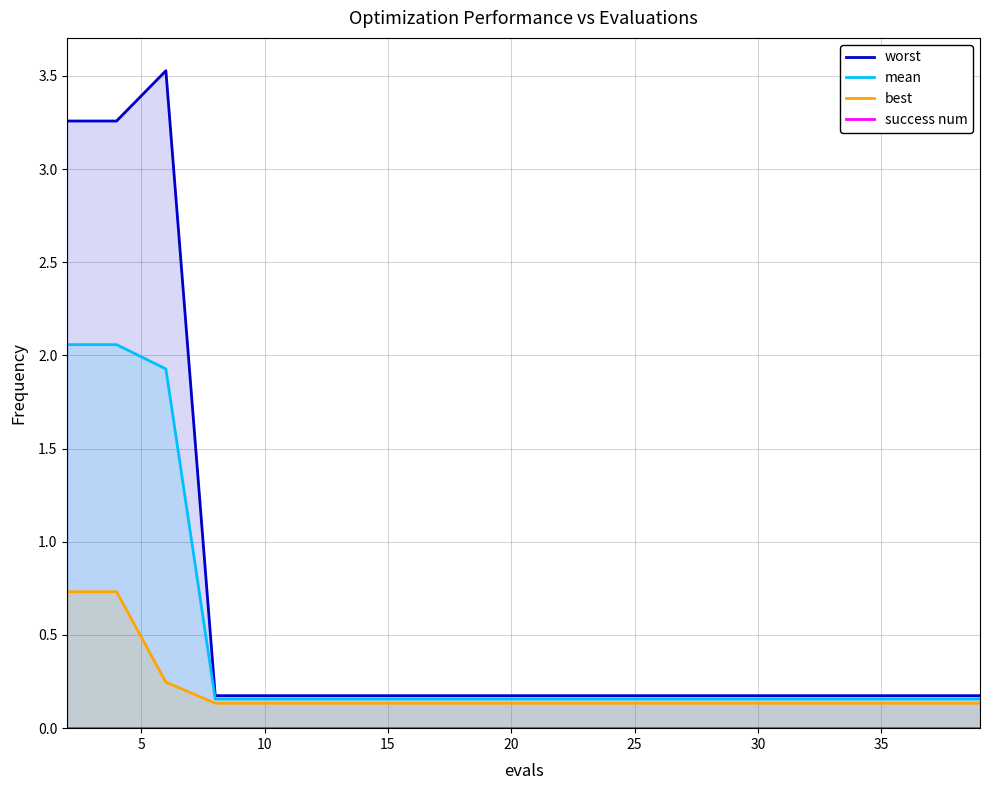

Reading left to right, what are all the values shown in this chart?

worst: 3.3	3.3	3.5	0.2	0.2	0.2	0.2	0.2	0.2	0.2	0.2	0.2	0.2	0.2	0.2	0.2	0.2	0.2	0.2	0.2
mean: 2.1	2.1	1.9	0.2	0.2	0.2	0.2	0.2	0.2	0.2	0.2	0.2	0.2	0.2	0.2	0.2	0.2	0.2	0.2	0.2
best: 0.7	0.7	0.2	0.1	0.1	0.1	0.1	0.1	0.1	0.1	0.1	0.1	0.1	0.1	0.1	0.1	0.1	0.1	0.1	0.1
success num: 0.0	0.0	0.0	0.0	0.0	0.0	0.0	0.0	0.0	0.0	0.0	0.0	0.0	0.0	0.0	0.0	0.0	0.0	0.0	0.0